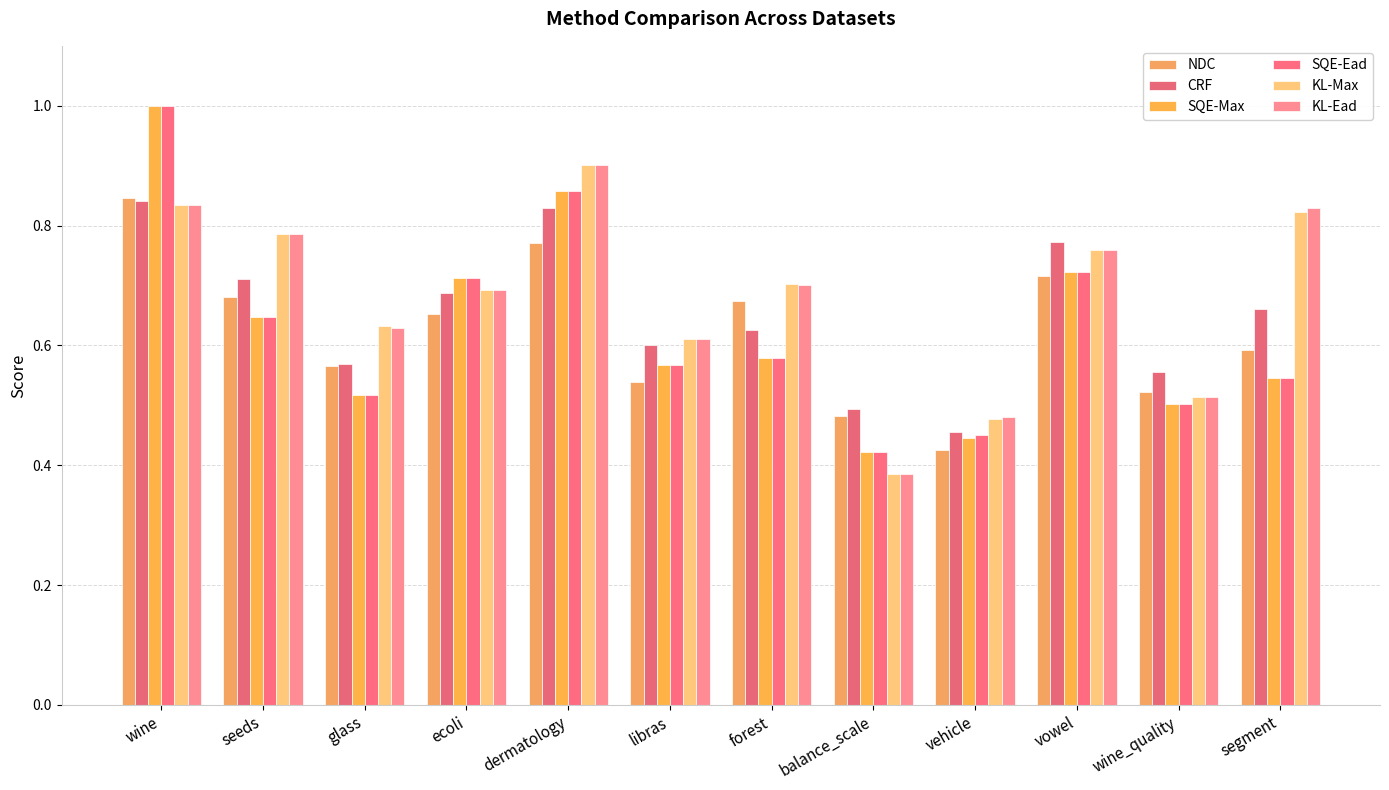

Which category has the highest value in the KL-Max series?

dermatology